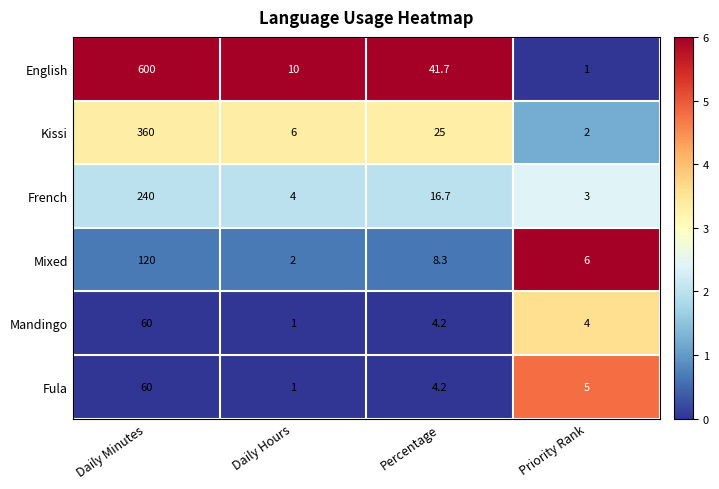

At Priority Rank, list the series in order from largest to smallest.

Mixed, Fula, Mandingo, French, Kissi, English